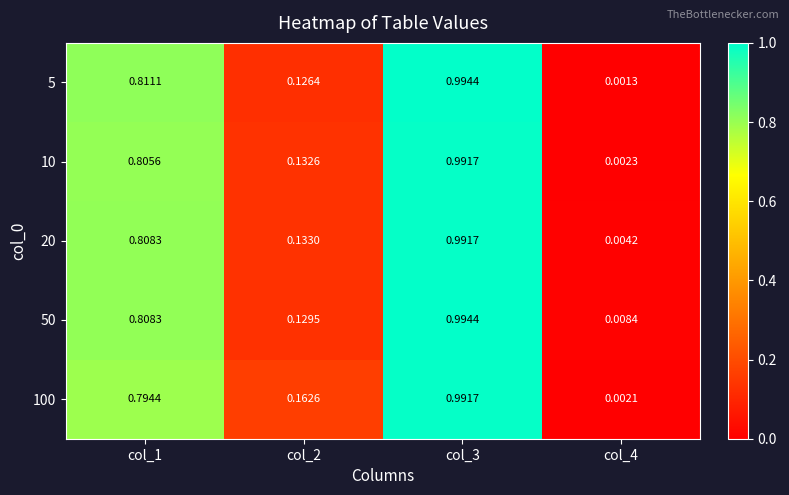

At how many categories does at least one series exceed 0?

4